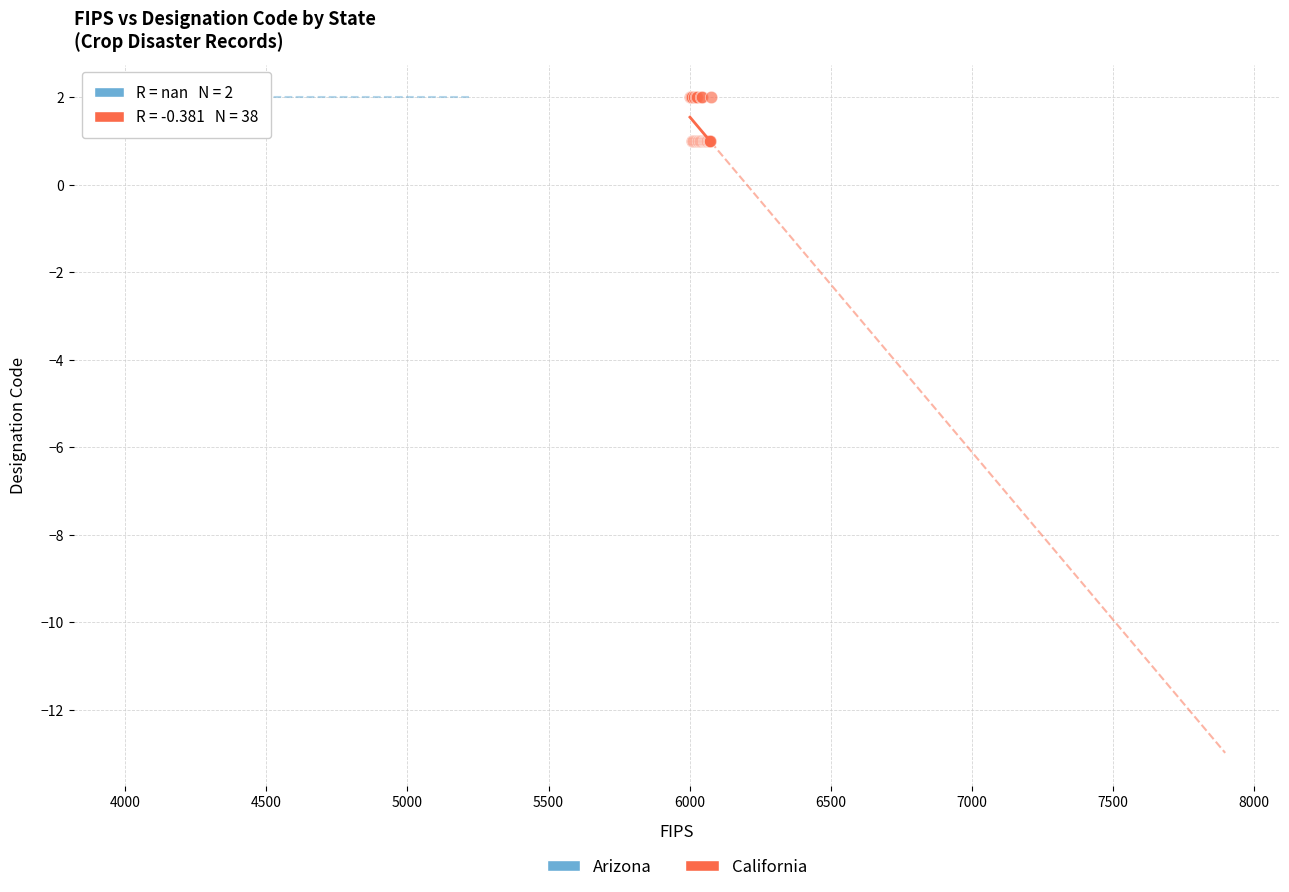

What are all the series names shown in the legend?

Arizona, California